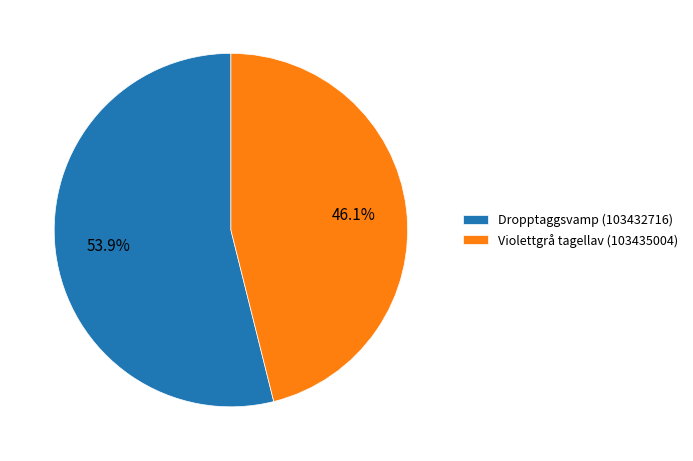

What percentage do Violettgrå tagellav (103435004) and Dropptaggsvamp (103432716) together represent?

100.0%